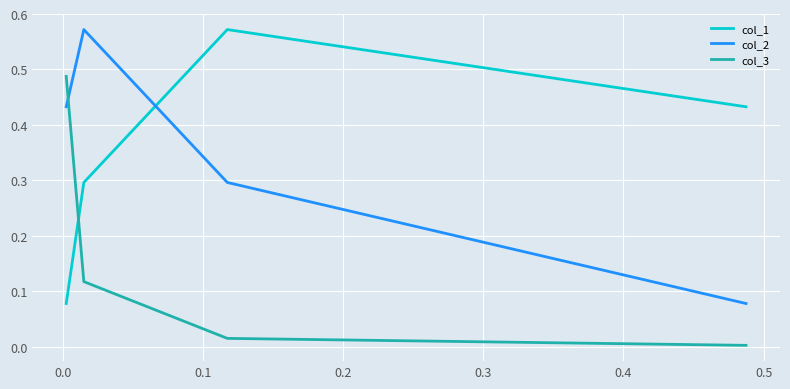

What is the difference between the maximum and minimum values in the col_1 series?

0.5